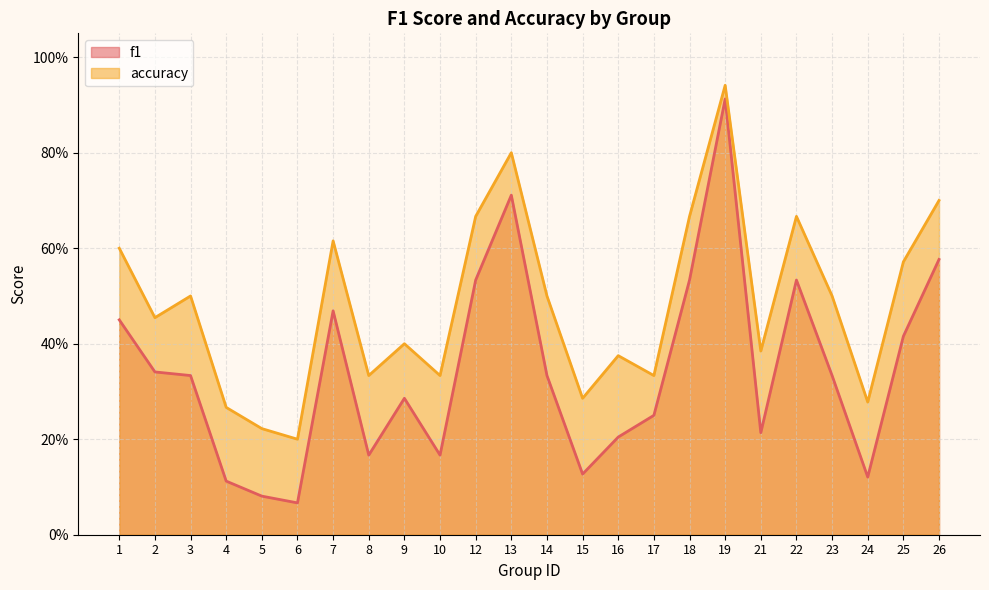

In accuracy, how many points are lower than both neighbors (excluding endpoints)?

8